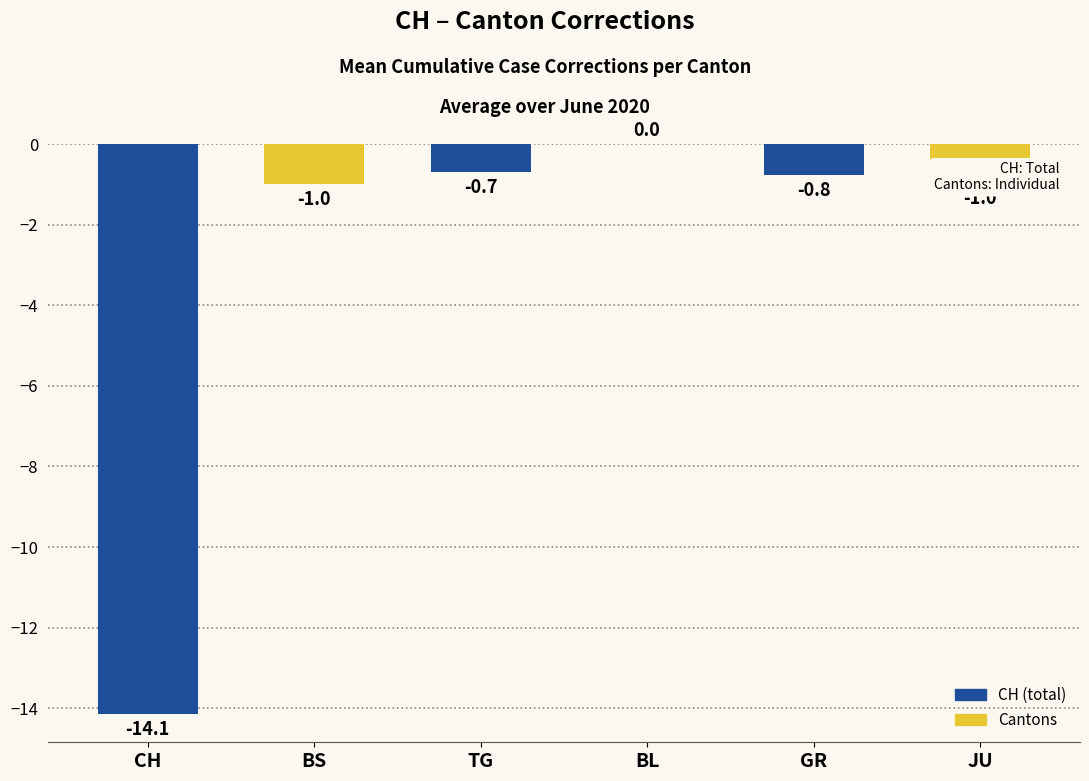

True or false: the data shows -0.8 at GR.

True